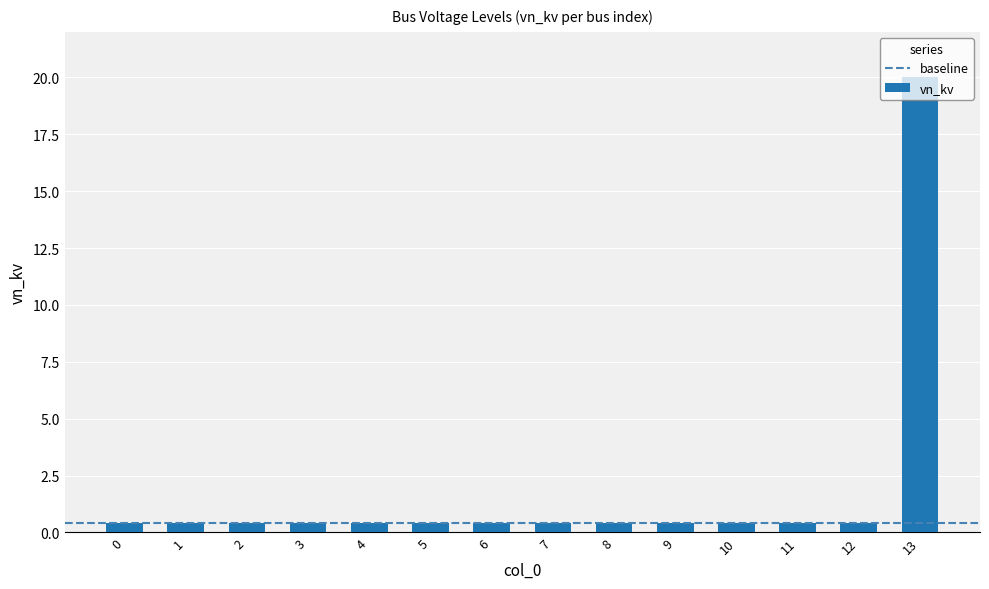

How many distinct data groups are displayed?

1